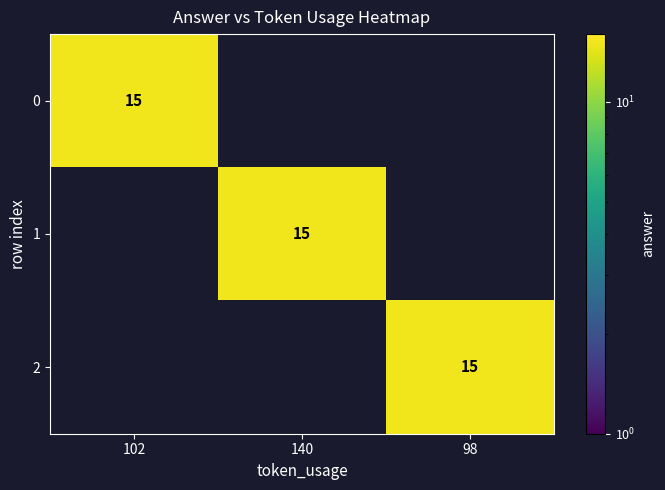

Is it true that 2 equals 15 at 98?

True